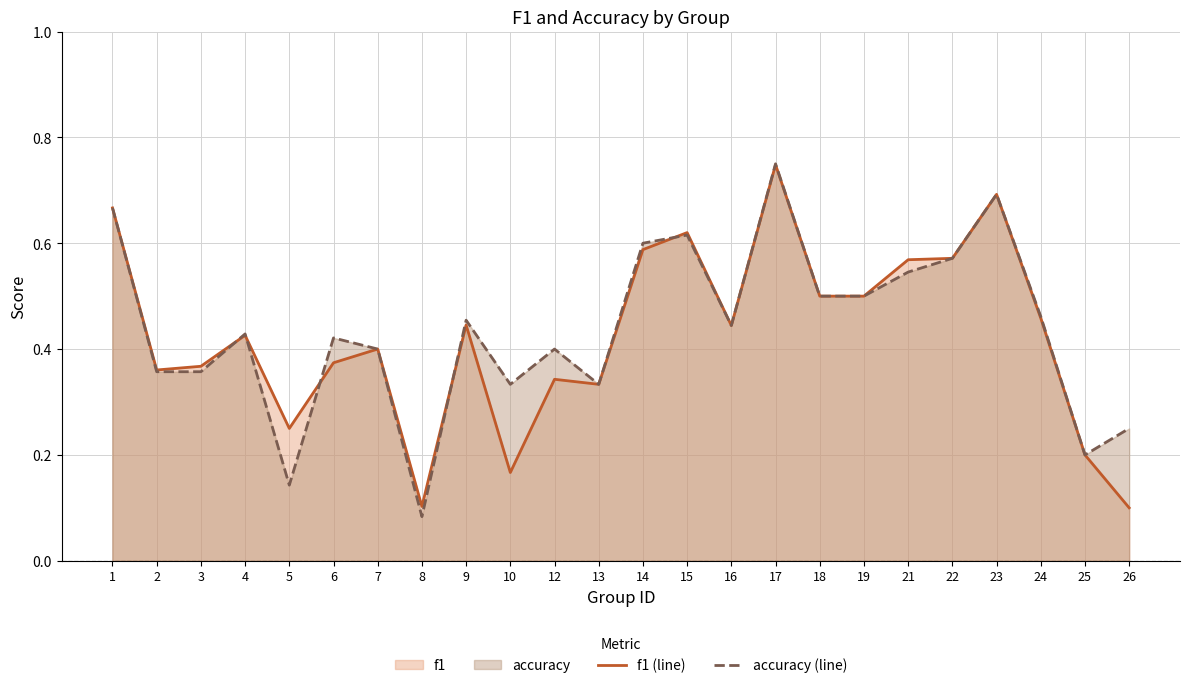

Which label corresponds to the smallest value in the chart?

8